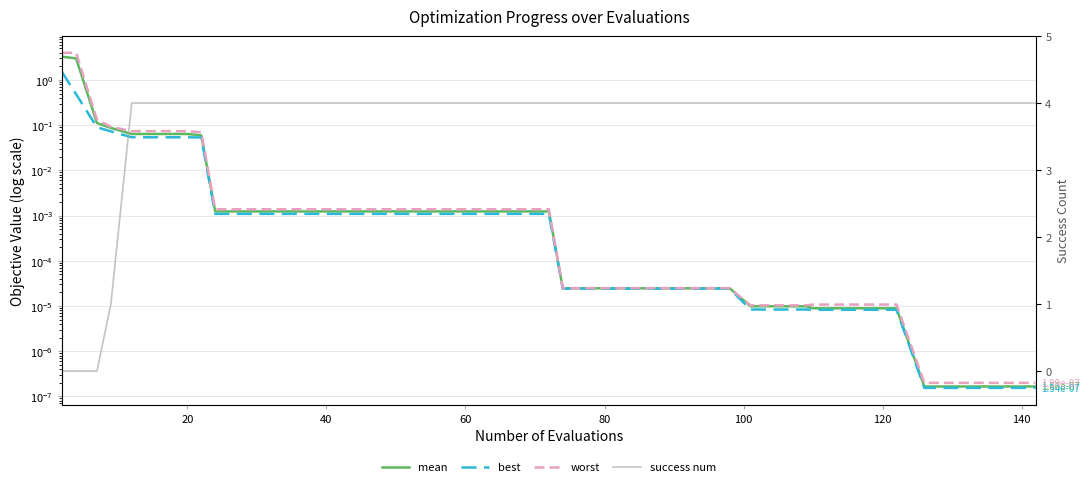

How many lines are shown in the chart?

4